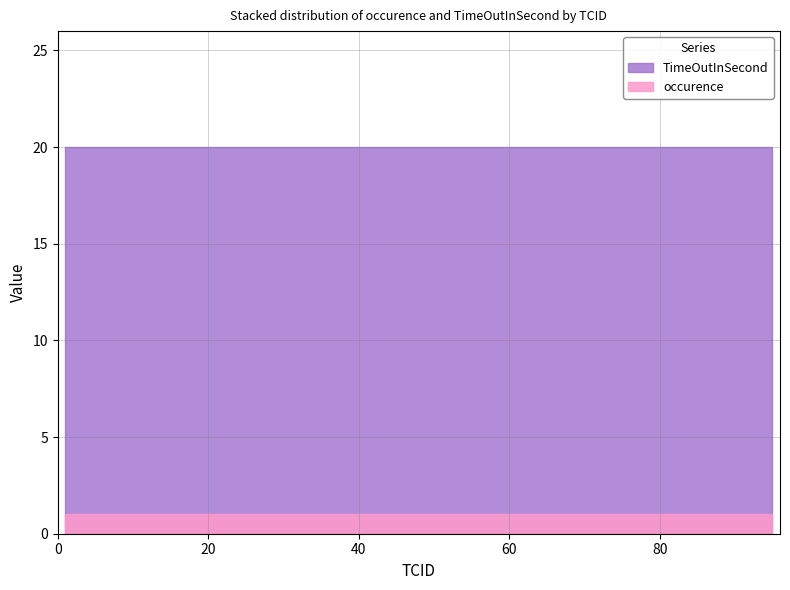

Reading left to right, list all the values displayed in this chart.

occurence: 1=1	2=1	3=1	4=1	5=1	6=1	7=1	8=1	9=1	10=1	11=1	12=1	13=1	14=1	15=1	16=1	17=1	18=1	19=1	20=1	26=1	27=1	28=1	29=1	30=1	31=1	32=1	33=1	34=1	35=1	36=1	37=1	38=1	39=1	40=1	41=1	46=1	87=1	94=1	95=1
TimeOutInSecond: 1=20	2=20	3=20	4=20	5=20	6=20	7=20	8=20	9=20	10=20	11=20	12=20	13=20	14=20	15=20	16=20	17=20	18=20	19=20	20=20	26=20	27=20	28=20	29=20	30=20	31=20	32=20	33=20	34=20	35=20	36=20	37=20	38=20	39=20	40=20	41=20	46=20	87=20	94=20	95=20